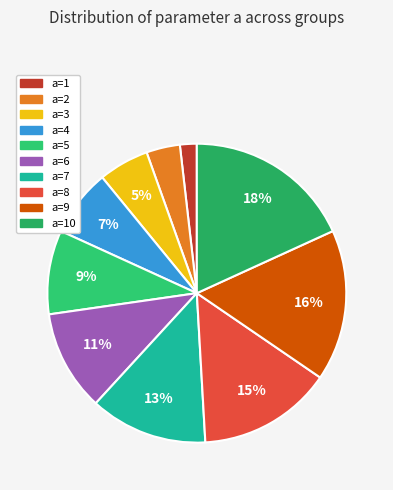

What percentage is NOT represented by a=9?

83.6%